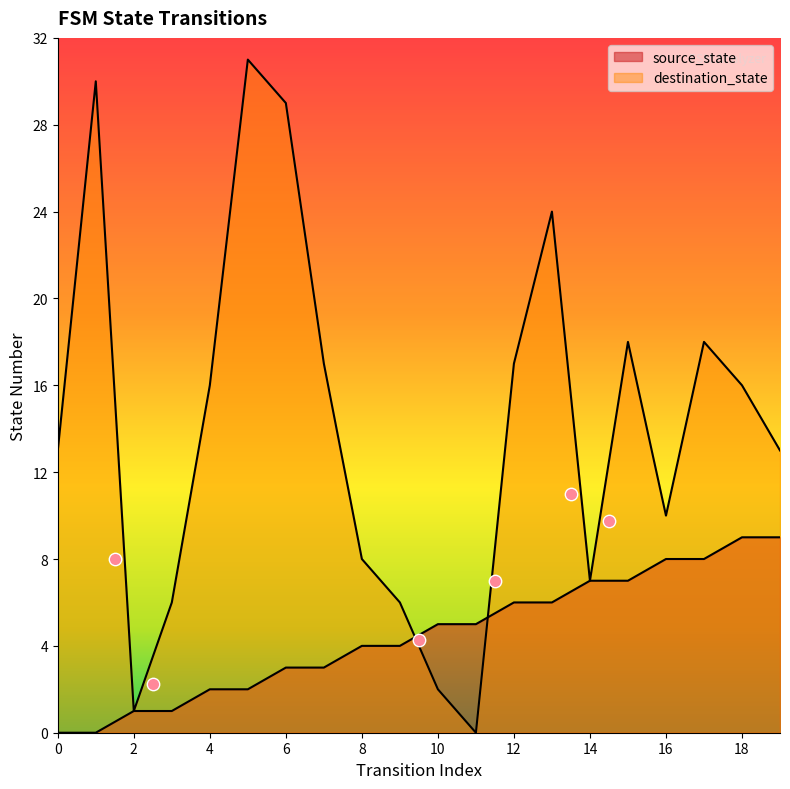

At which category is the sum across all series the highest?

5